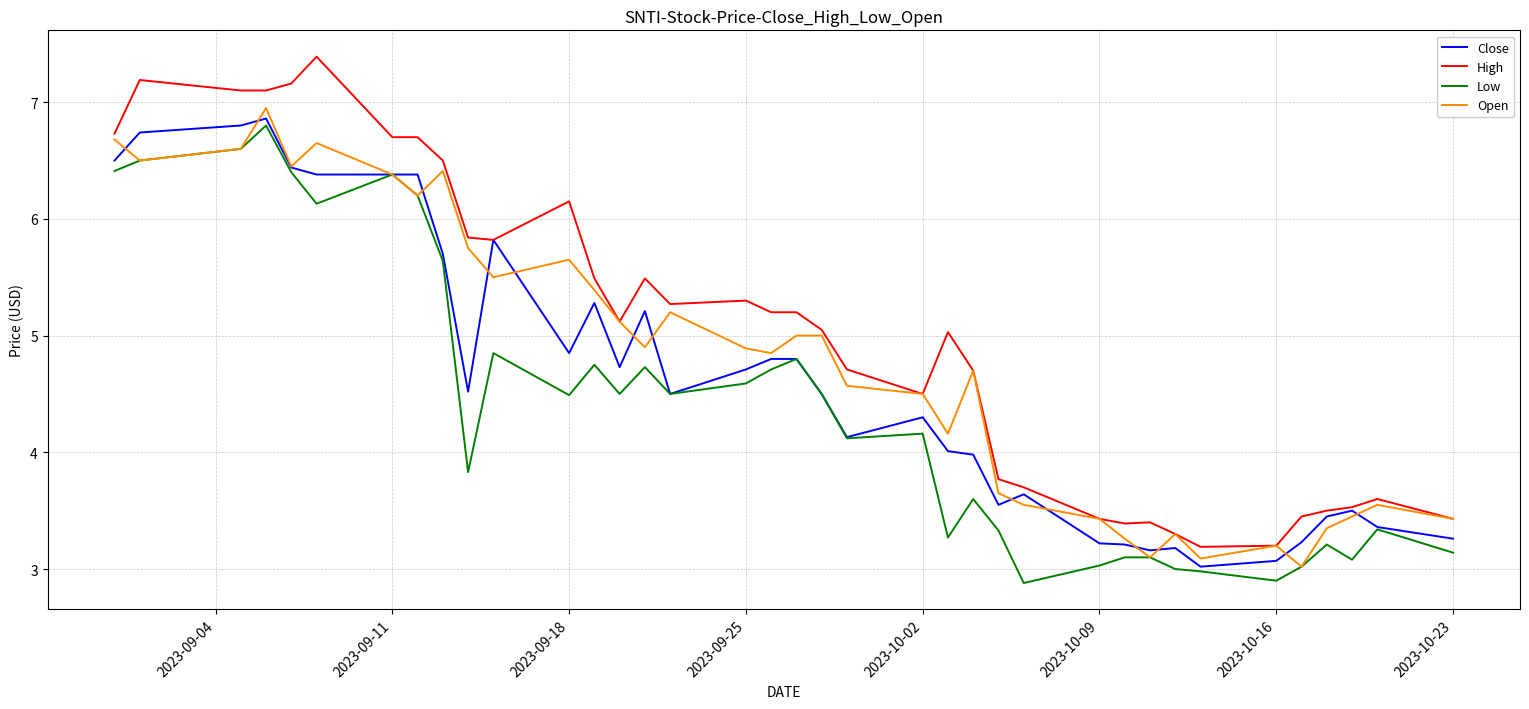

True or false: Low and High intersect in this chart.

False